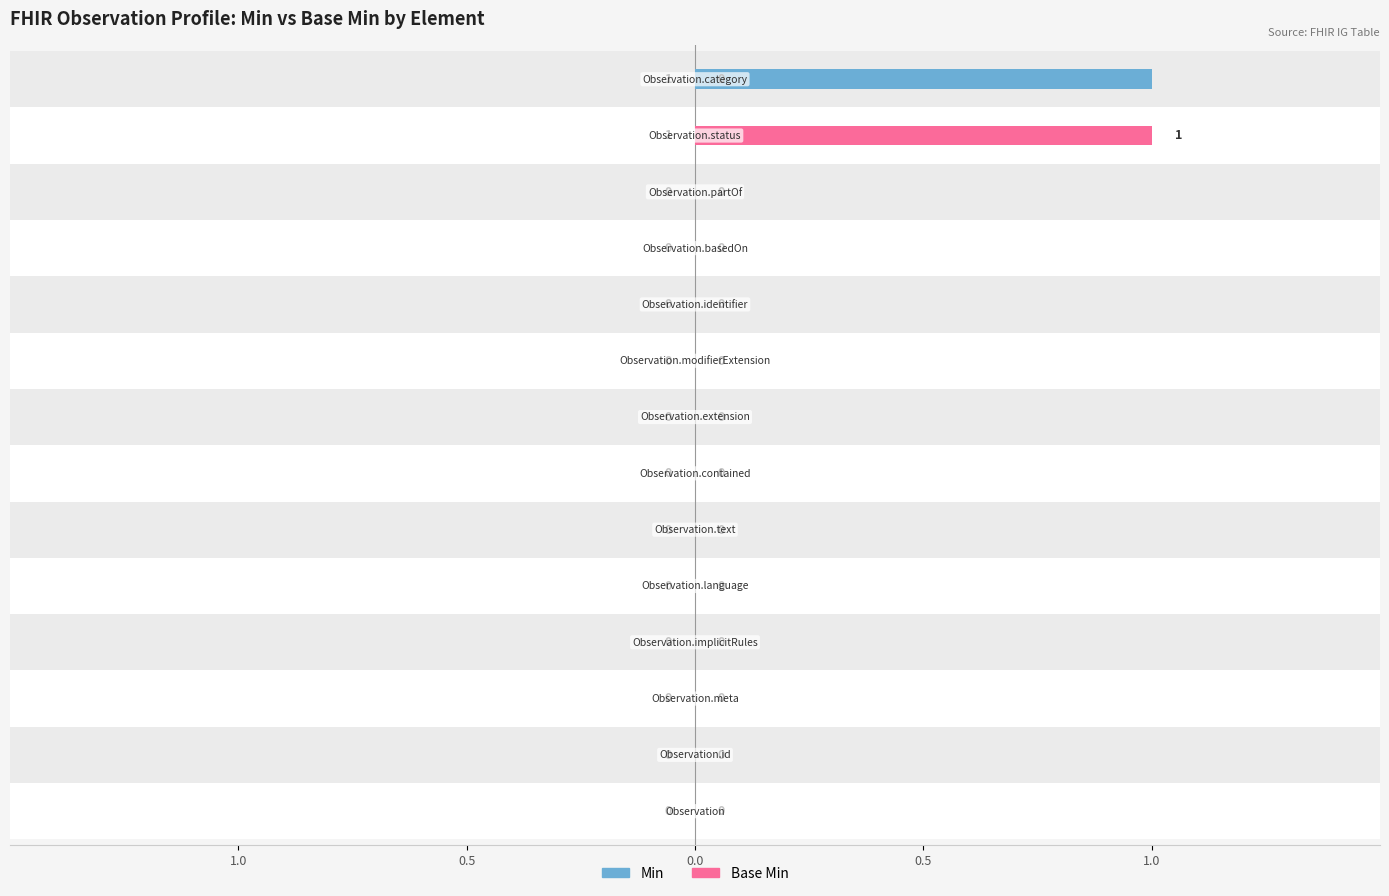

What are all the series names shown in the legend?

Min, Base Min